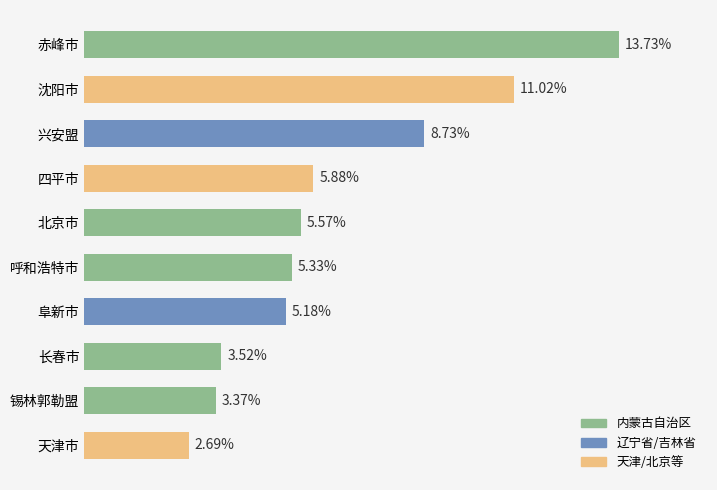

What is the label of the 4th bar from the bottom?

阜新市